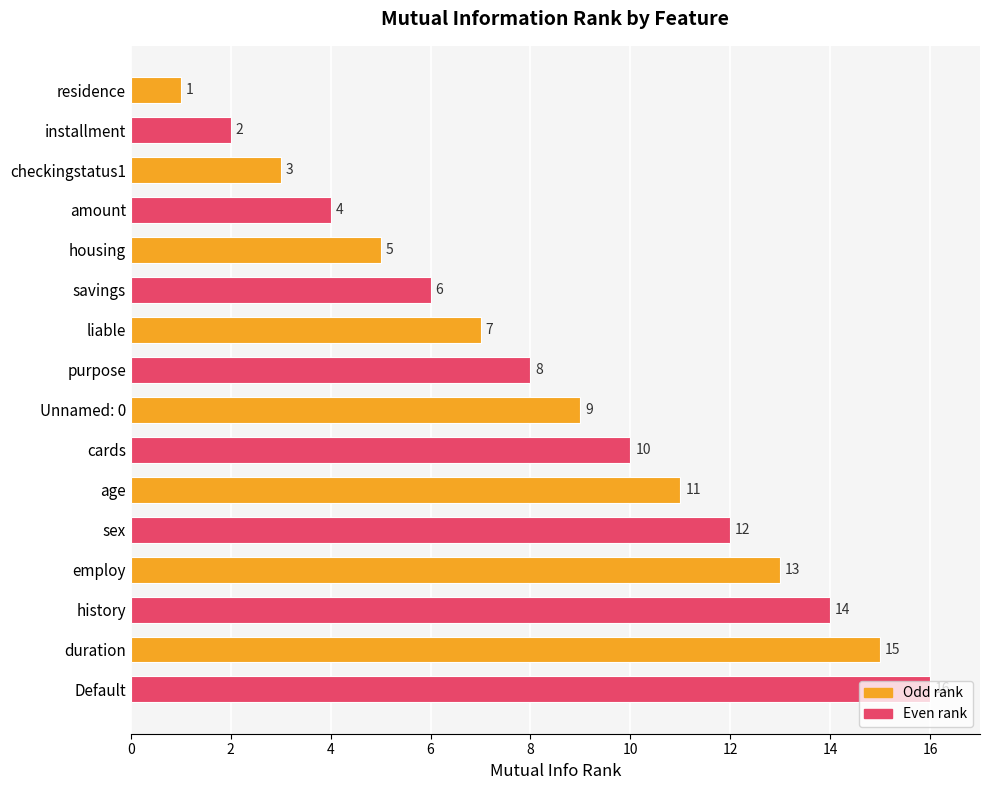

What is the difference between the second highest and second lowest values?

13